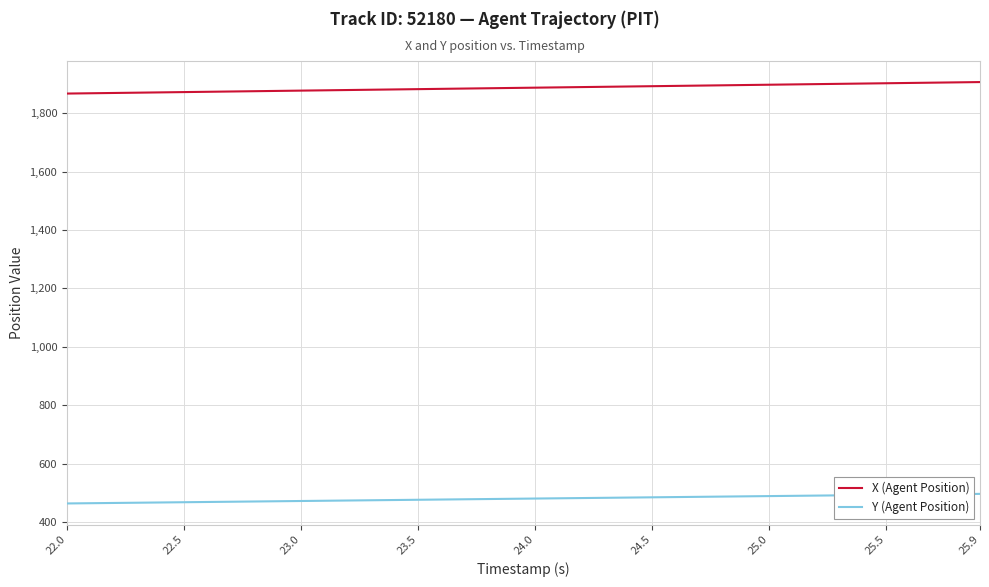

What is the highest value of the X (Agent Position) series?

1906.2